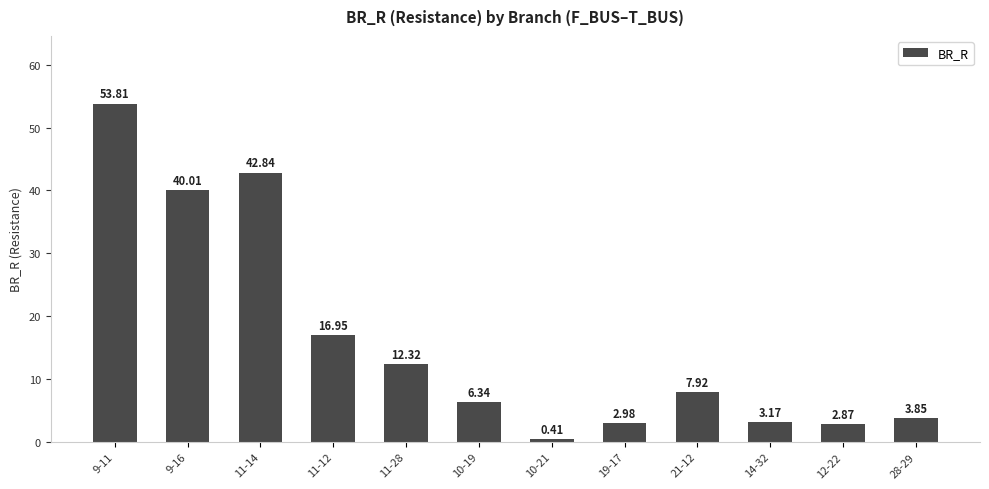

Approximately how many times larger is the value at 12-22 compared to 10-19?

0.5